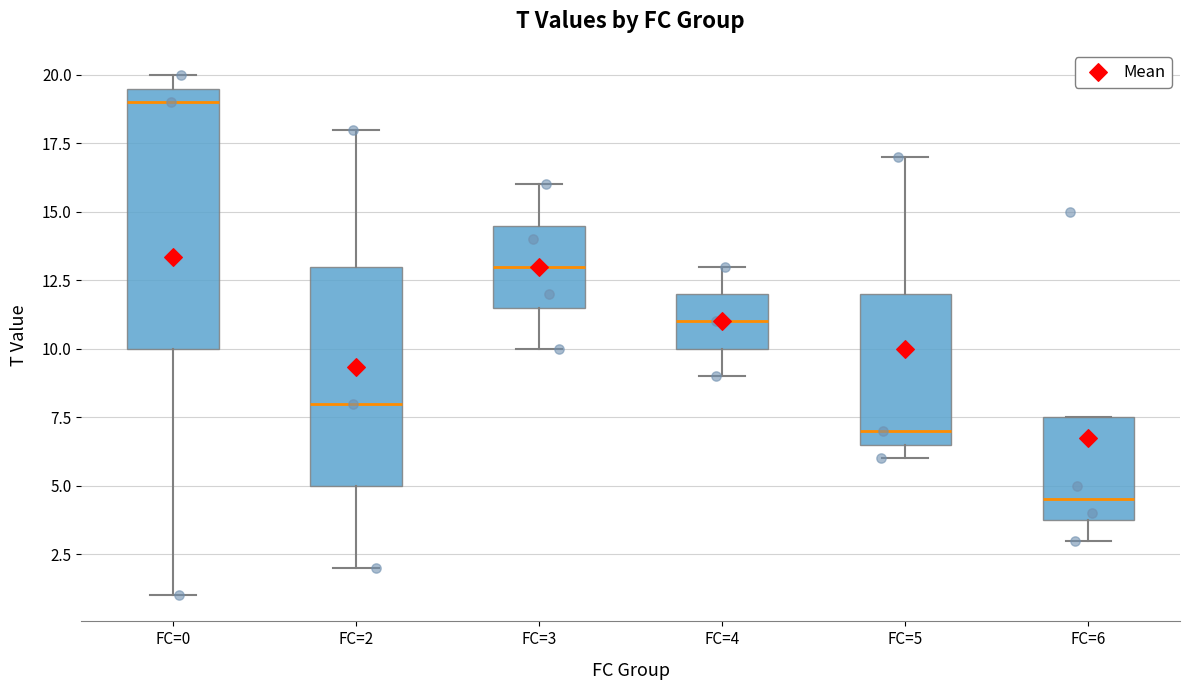

Which box's median line is the highest?

FC=0